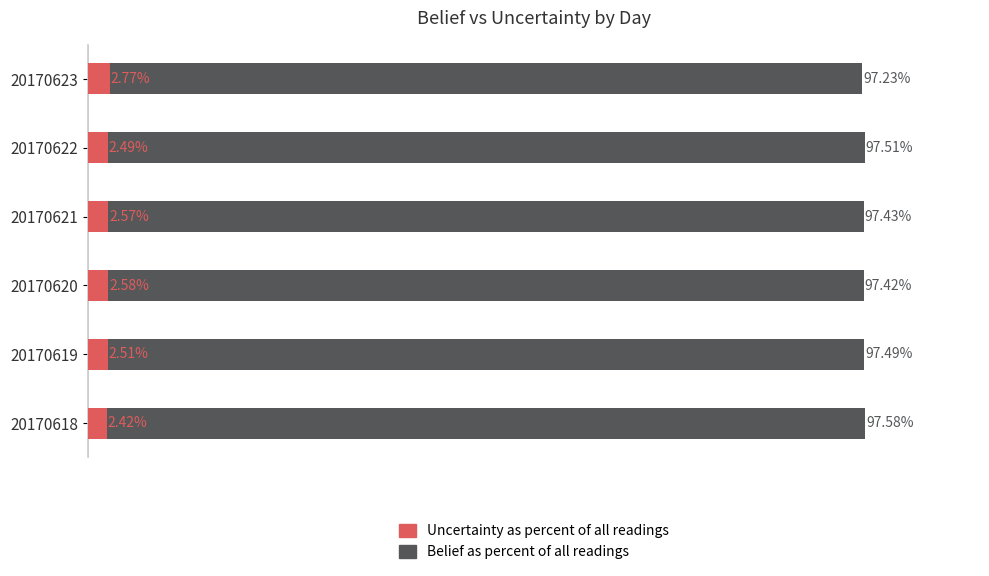

How many groups of bars are there?

6